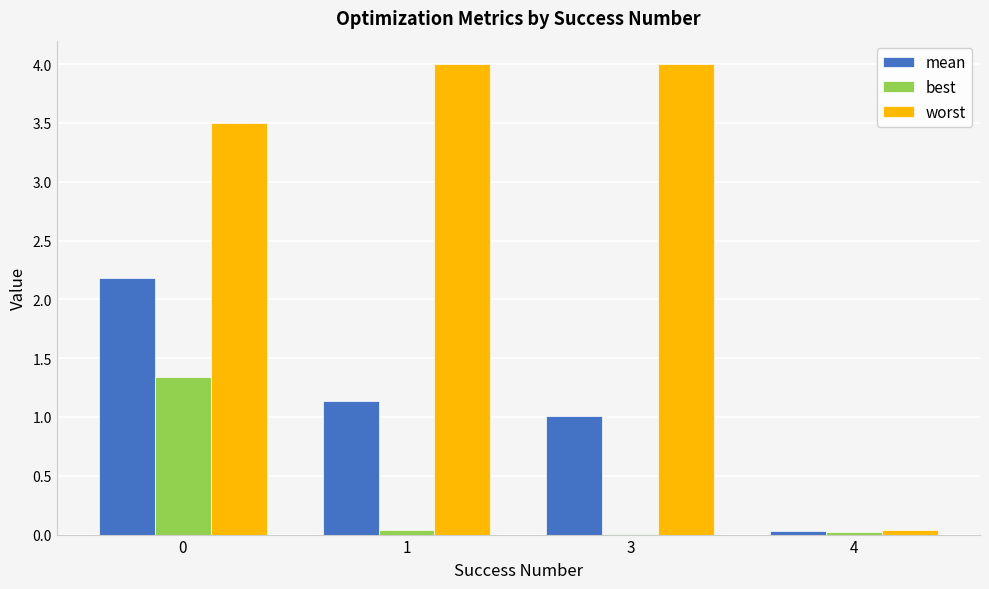

What is the maximum value for worst?

4.0